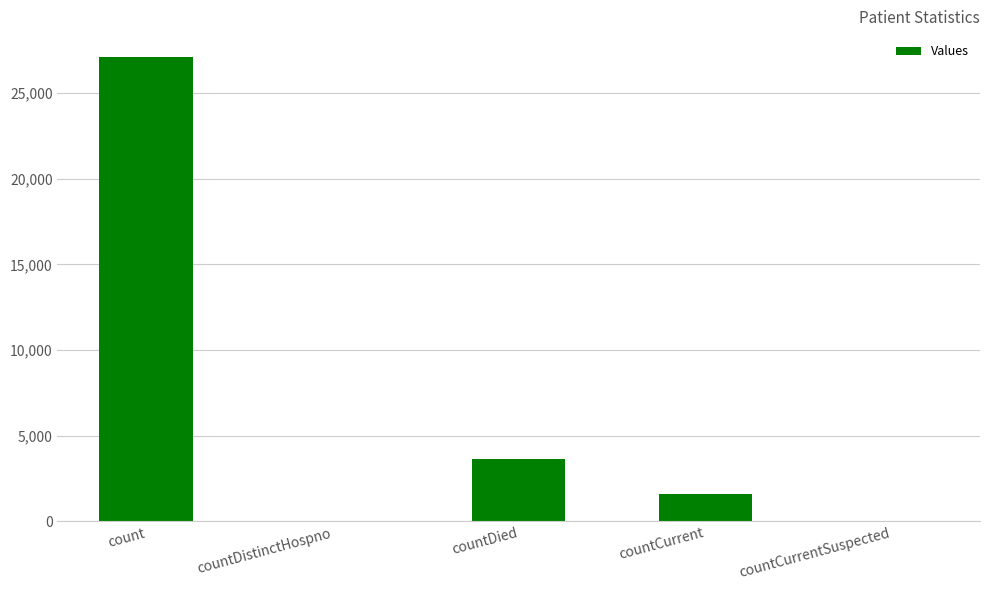

Approximately how many times larger is the value at countDied compared to count?

0.1